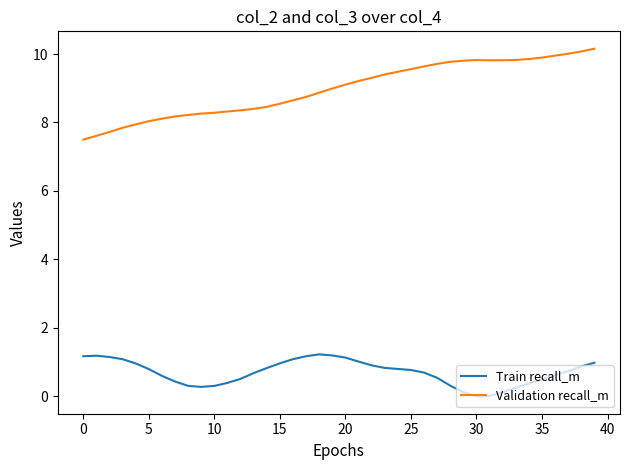

What is the difference between the maximum and minimum values in the Validation recall_m series?

2.7